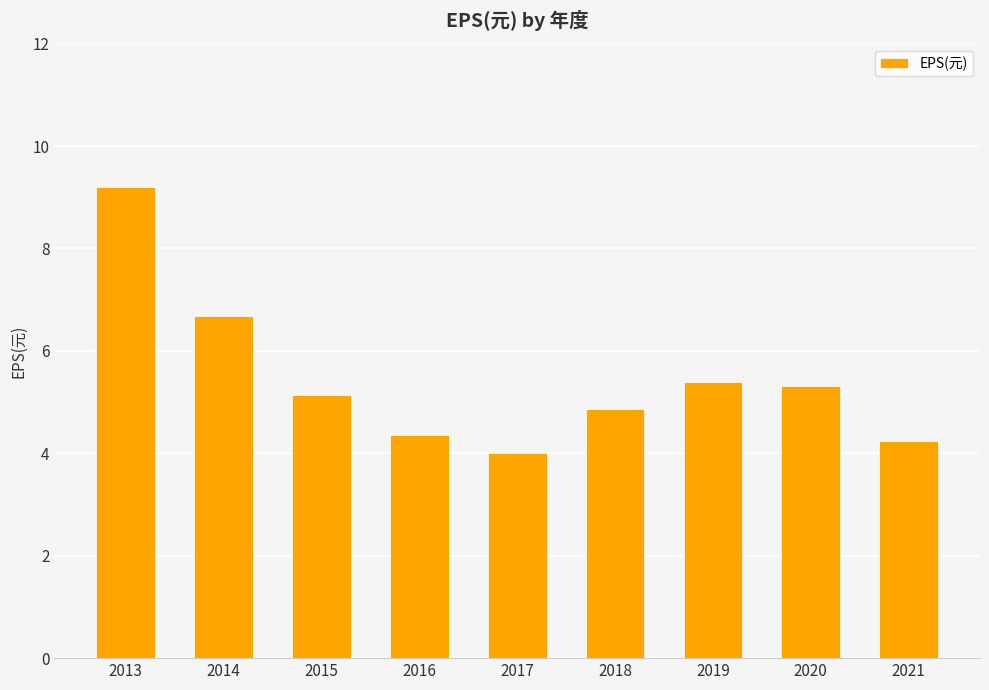

The chart shows a value of 6.7 at 2014. True or false?

True